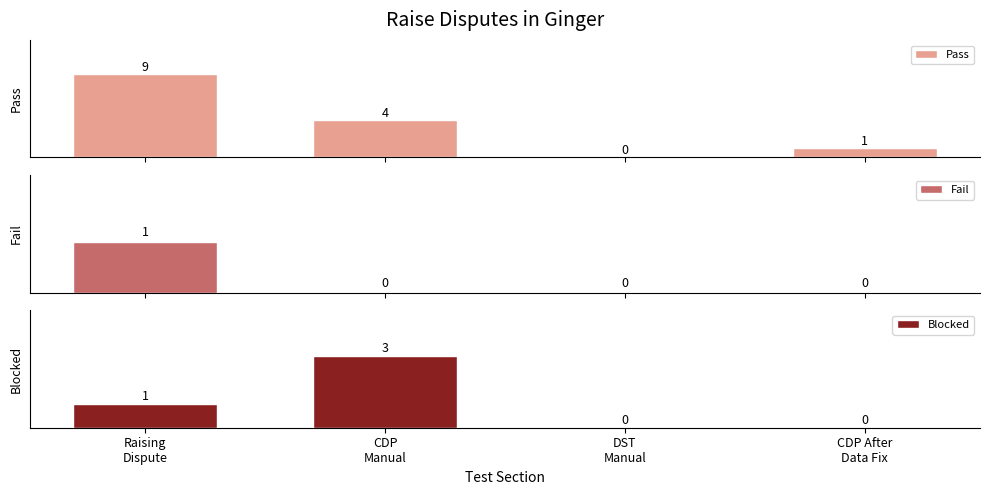

How many bars are there in each group?

3